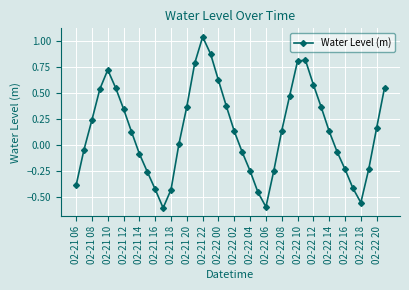

How many points are higher than both their immediate neighbors (excluding endpoints)?

3